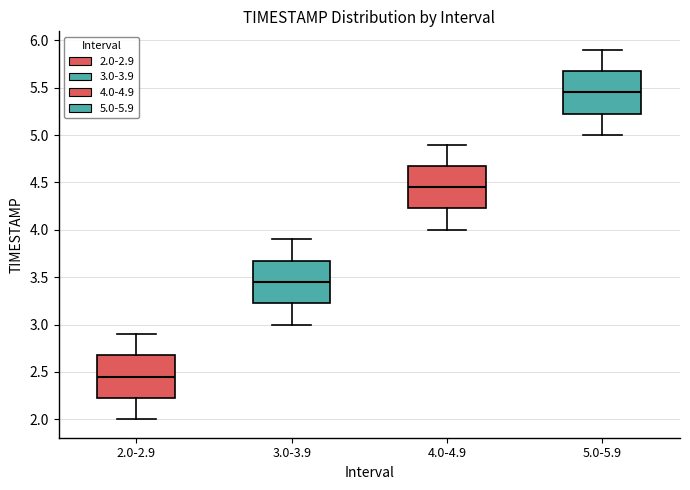

Which box's median line is the lowest?

2.0-2.9